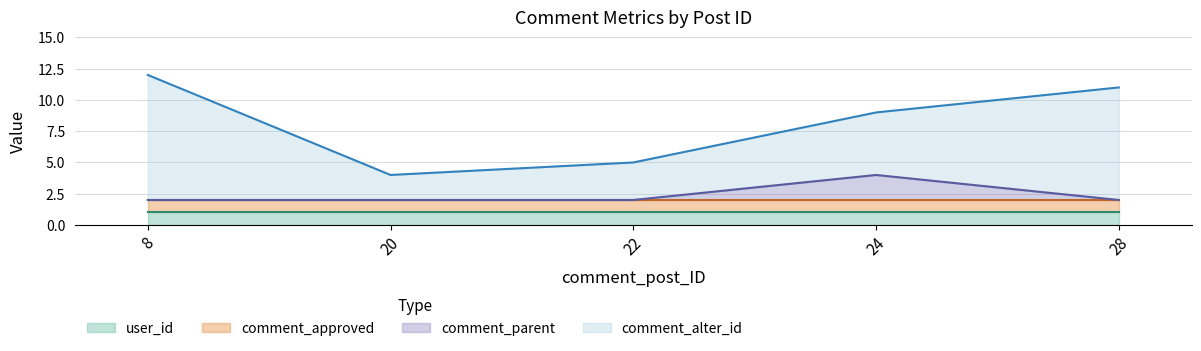

Reading right to left, extract all data points from this chart.

comment_alter_id: 28=9	24=5	22=3	20=2	8=10
comment_parent: 28=0	24=2	22=0	20=0	8=0
comment_approved: 28=1	24=1	22=1	20=1	8=1
user_id: 28=1	24=1	22=1	20=1	8=1